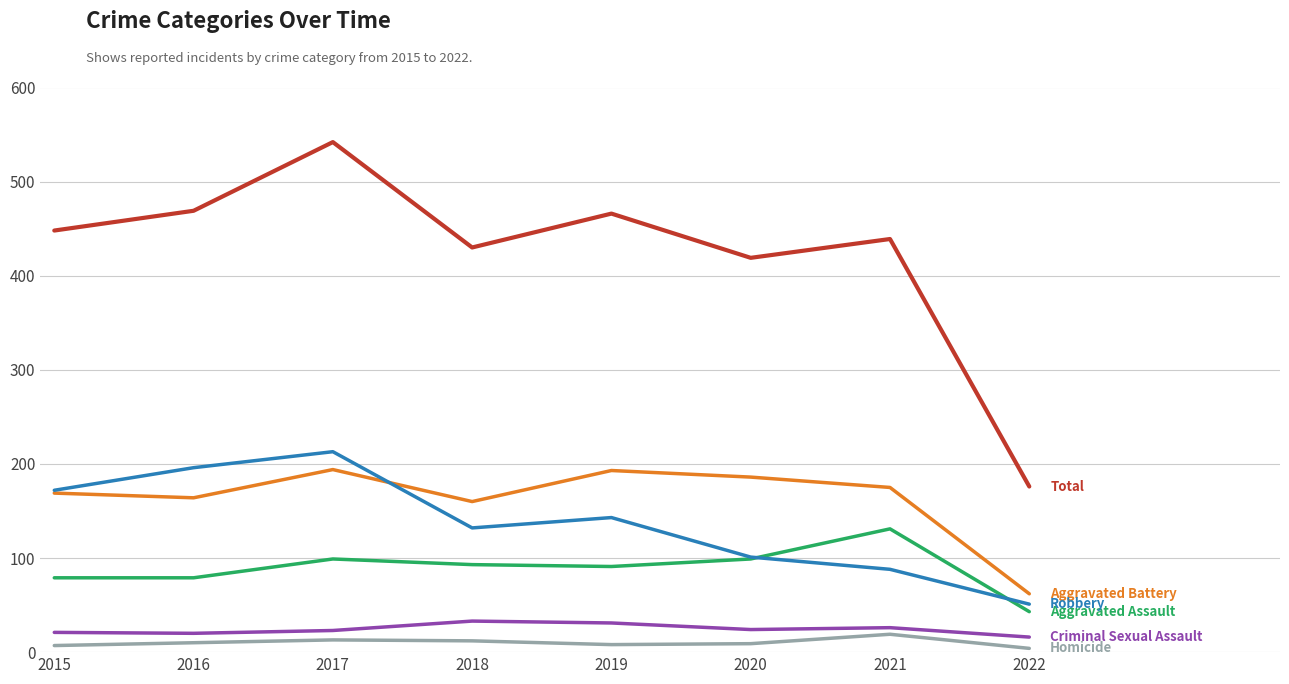

Which category has the highest value across all series?

2017